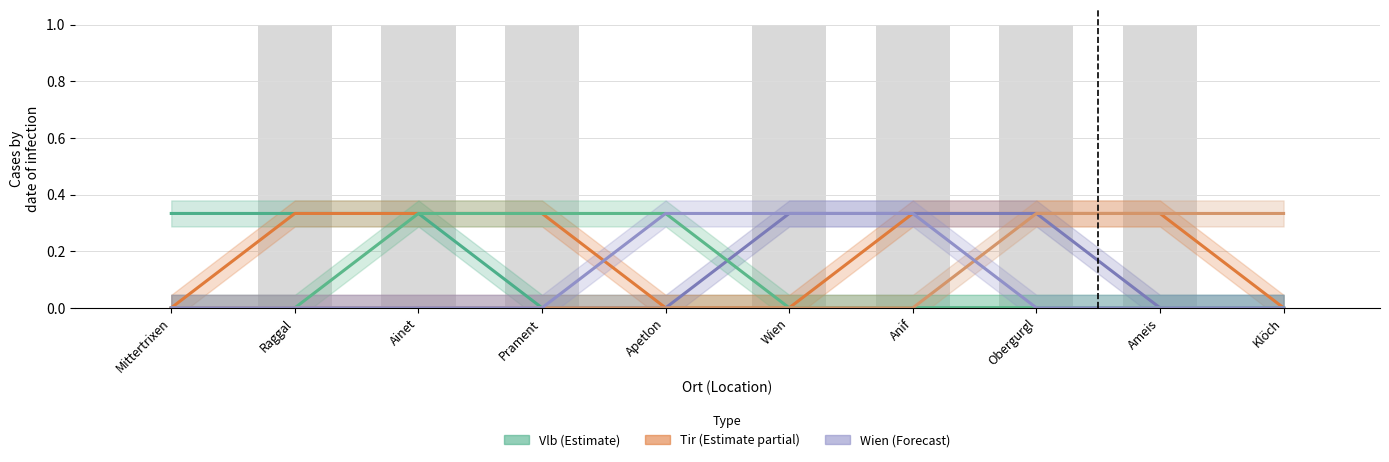

What is the label of the 1st bar from the right?

Klöch